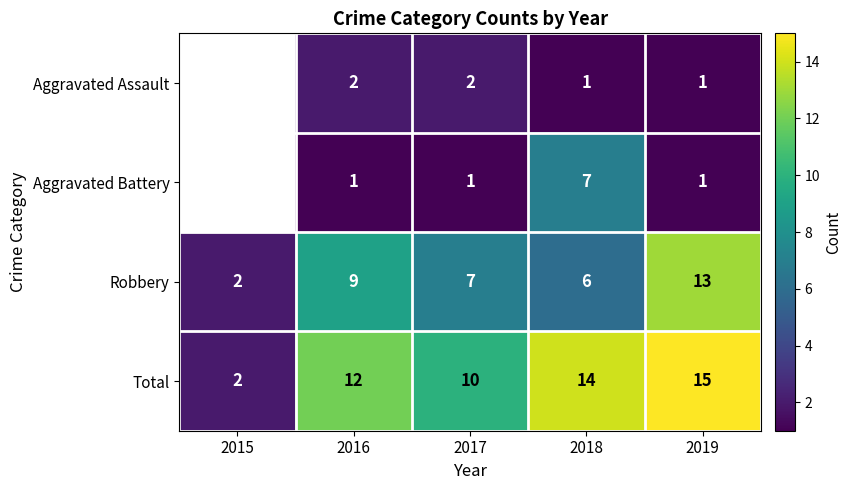

What is the difference between the maximum and minimum values in the Total series?

13